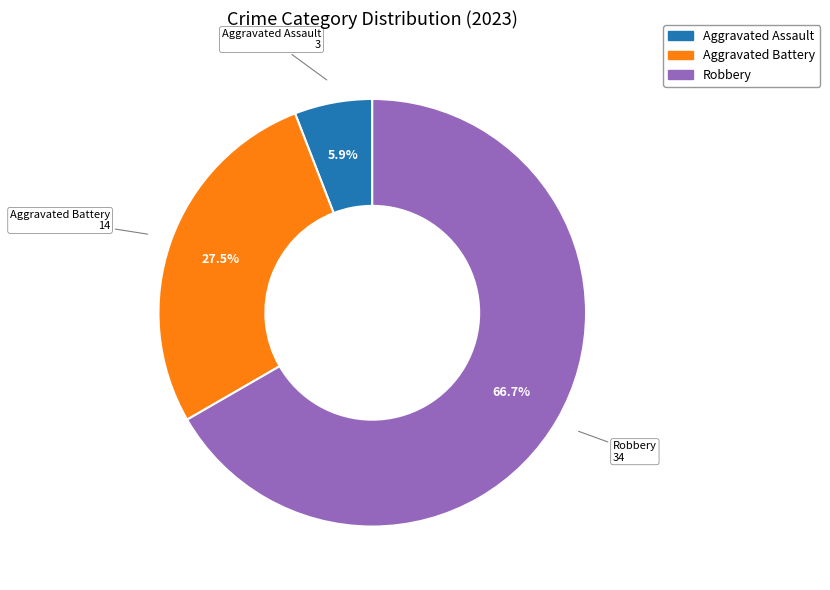

Is there any slice that represents more than half of the pie?

Yes